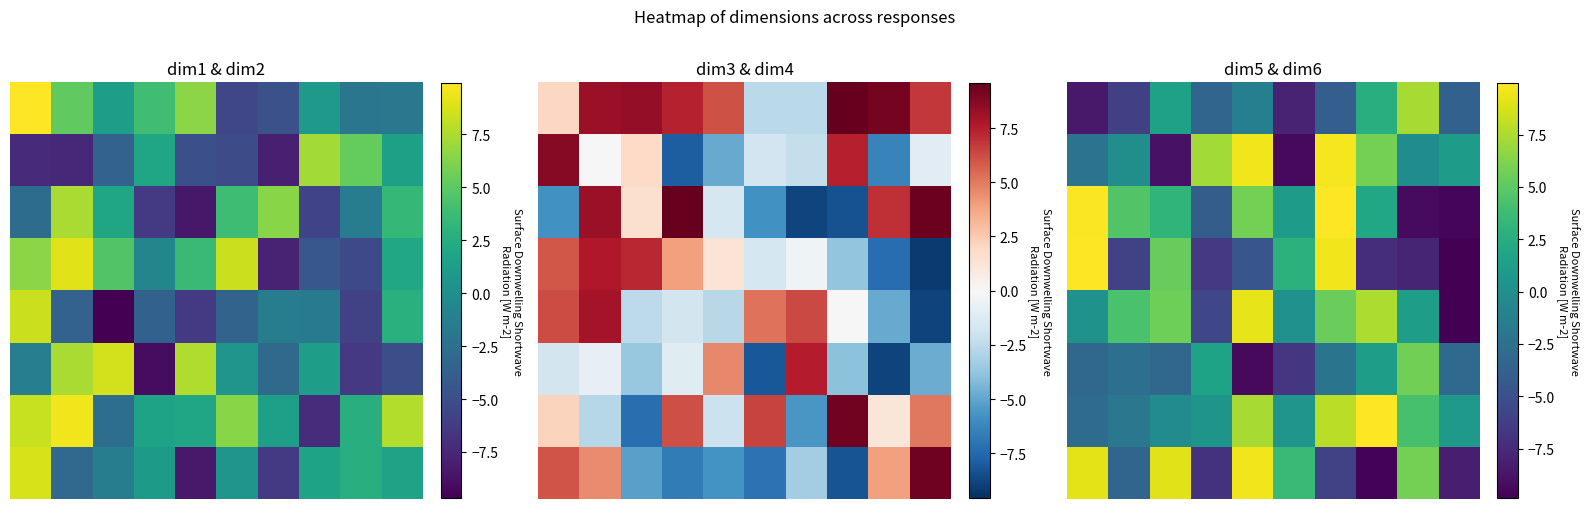

The 6 series shows 7.4 at 4. True or false?

True